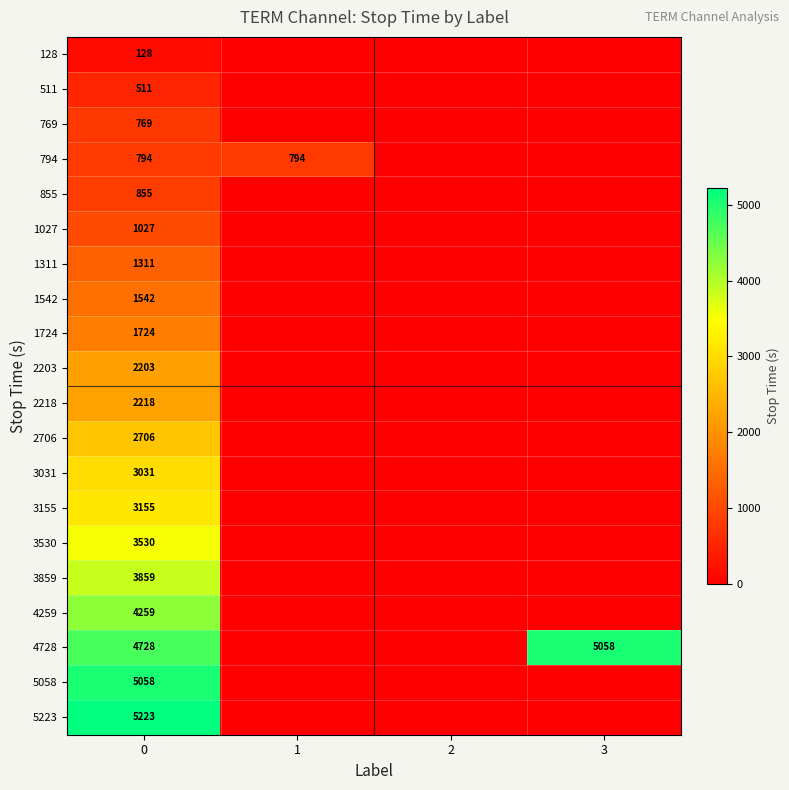

What is the total value across all series at 0?

48631